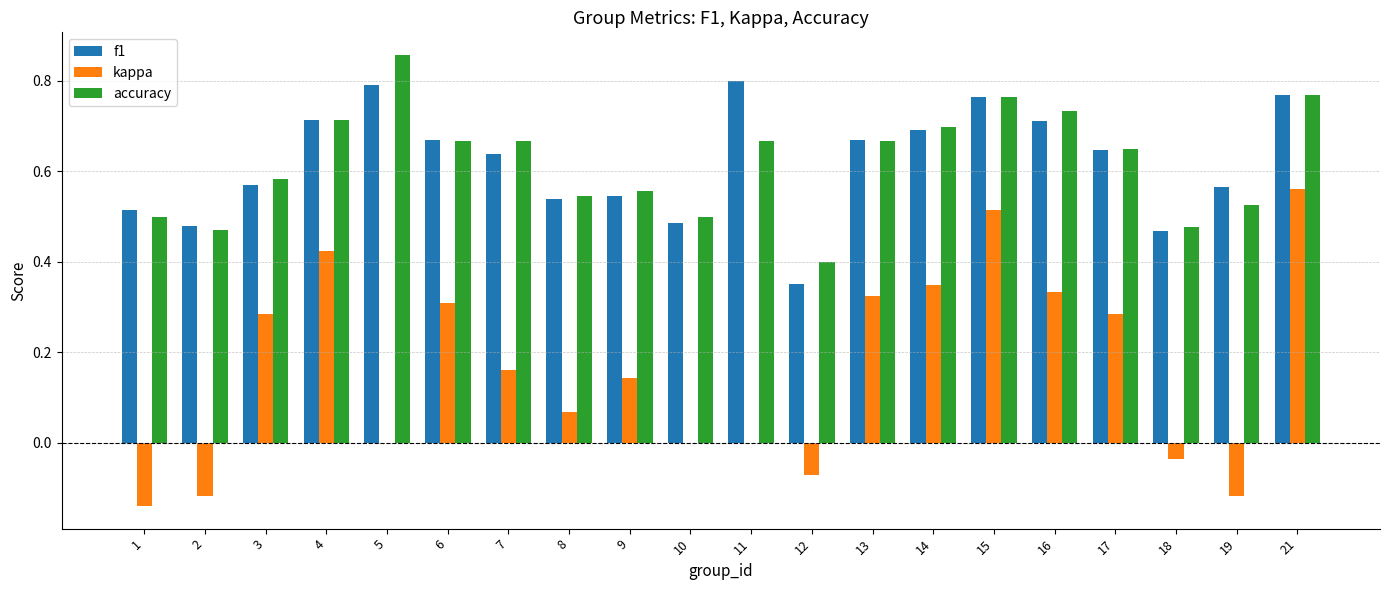

The f1 series shows 0.3 at 12. True or false?

True